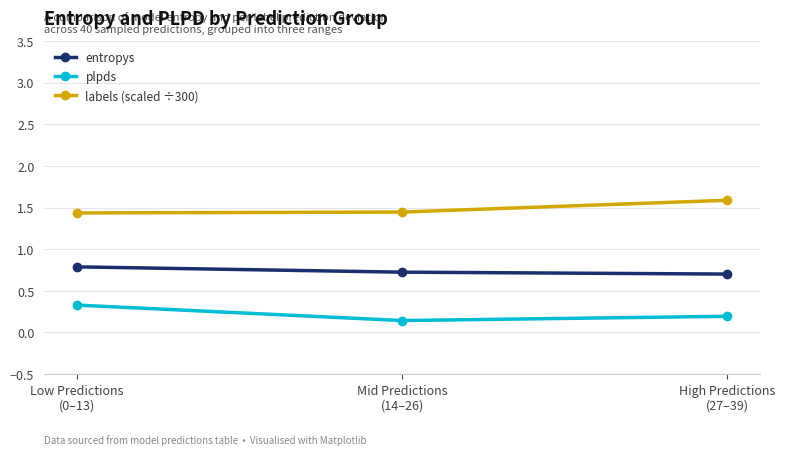

How many plpds values are between 0 and 1?

3